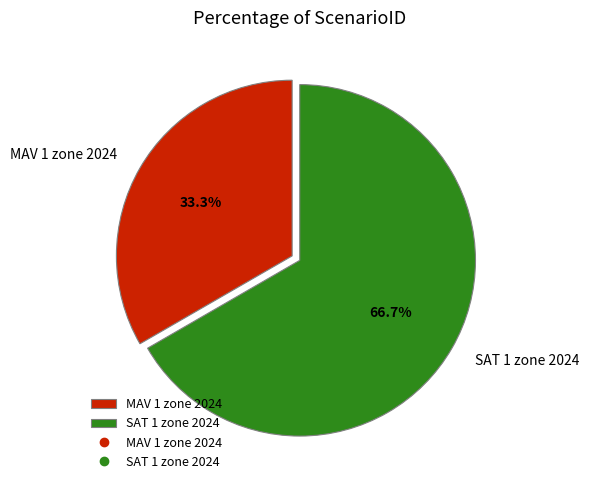

Which has a higher value, MAV 1 zone 2024 or SAT 1 zone 2024?

SAT 1 zone 2024